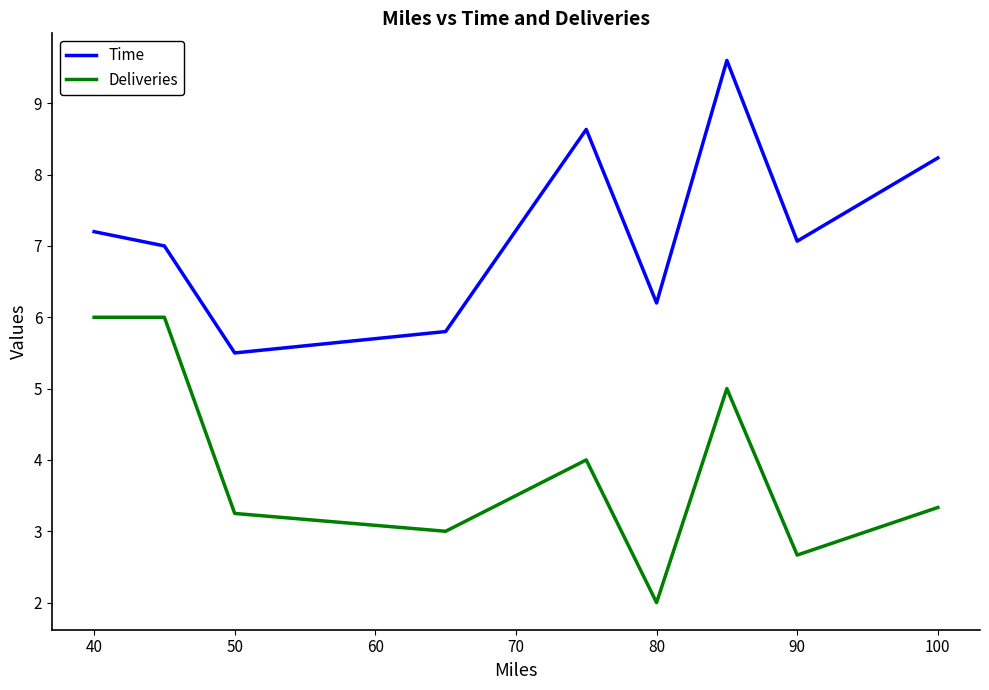

What are all the series names shown in the legend?

Time, Deliveries